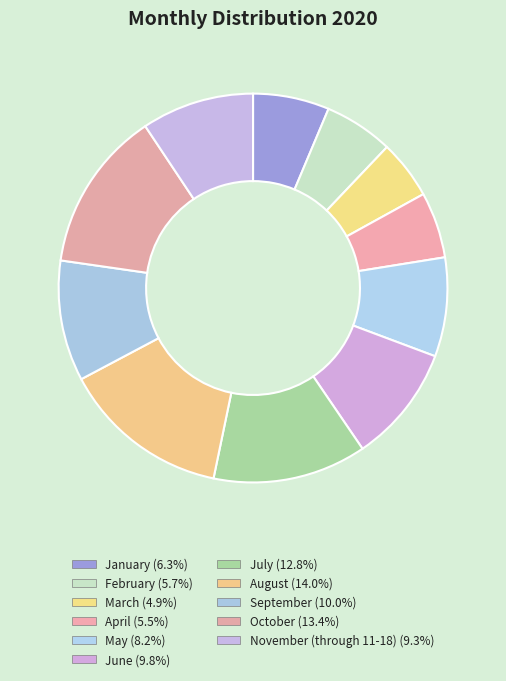

Rank the categories by value from highest to lowest.

August, October, July, September, June, November (through 11-18), May, January, February, April, March